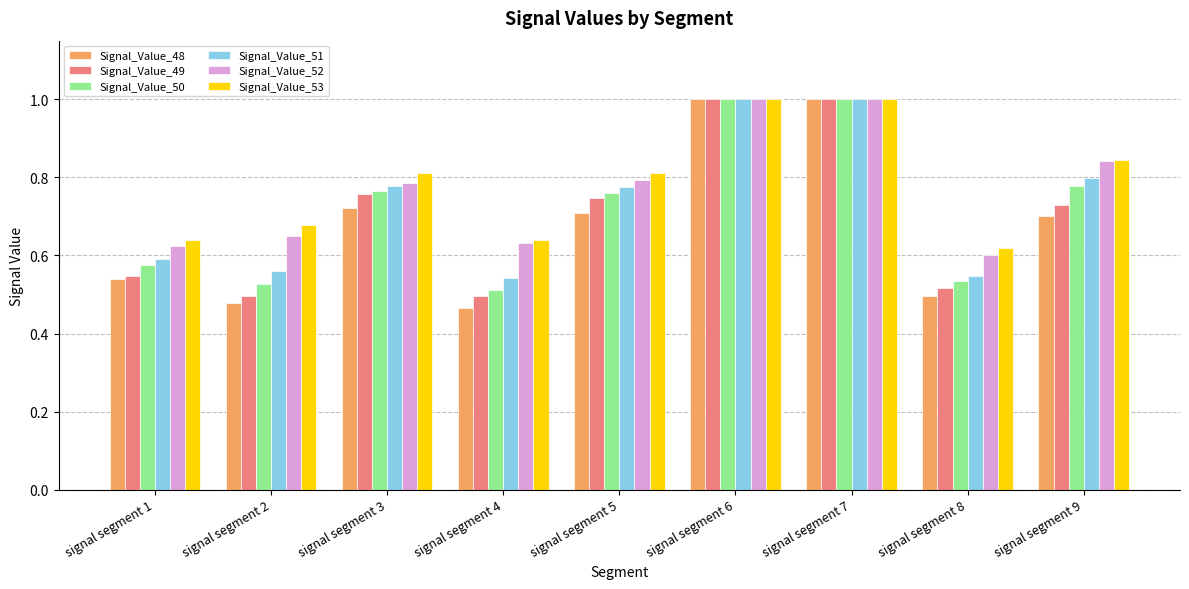

What is the maximum value shown in the chart?

1.0